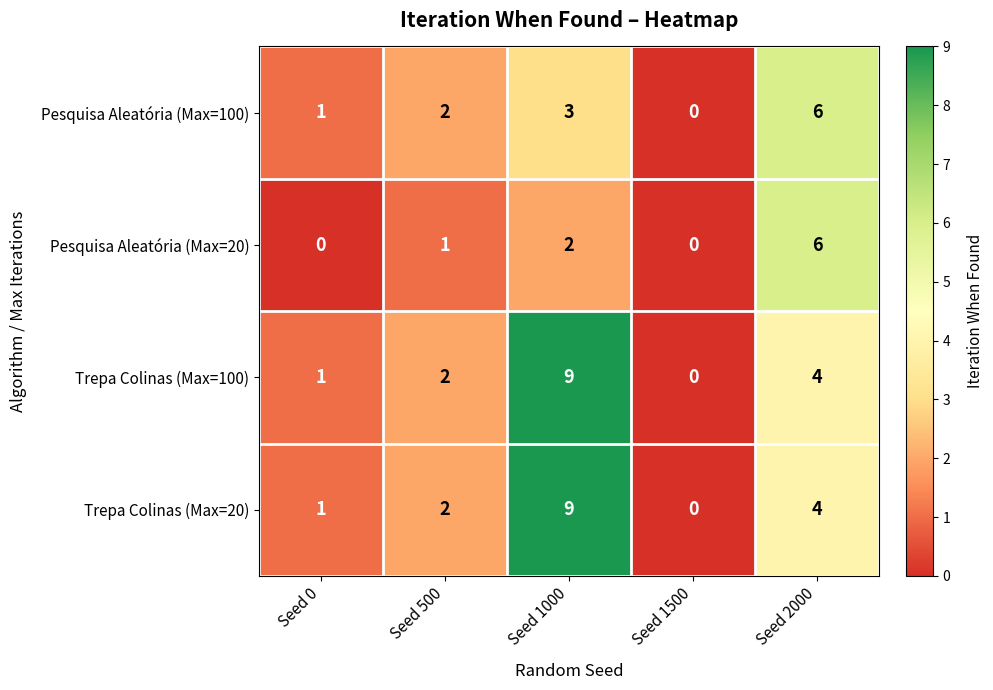

True or false: Trepa Colinas (Max=100) has a value of 2 at Seed 500.

True